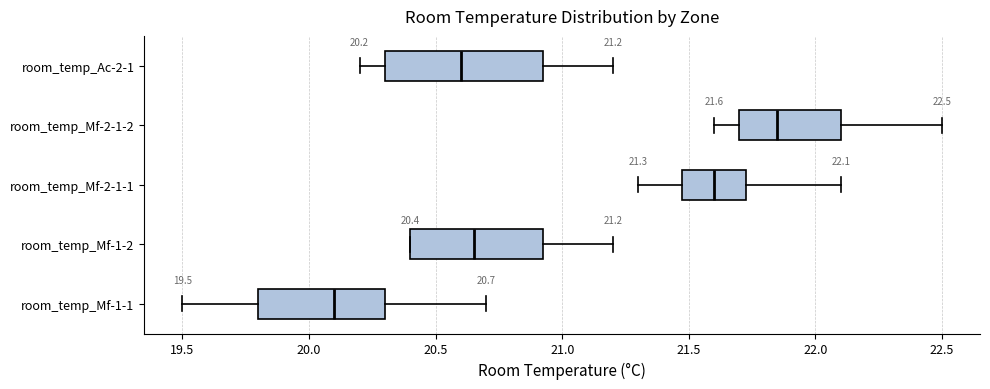

Comparing the boxes themselves (not the whiskers), which one is the widest?

room_temp_Ac-2-1